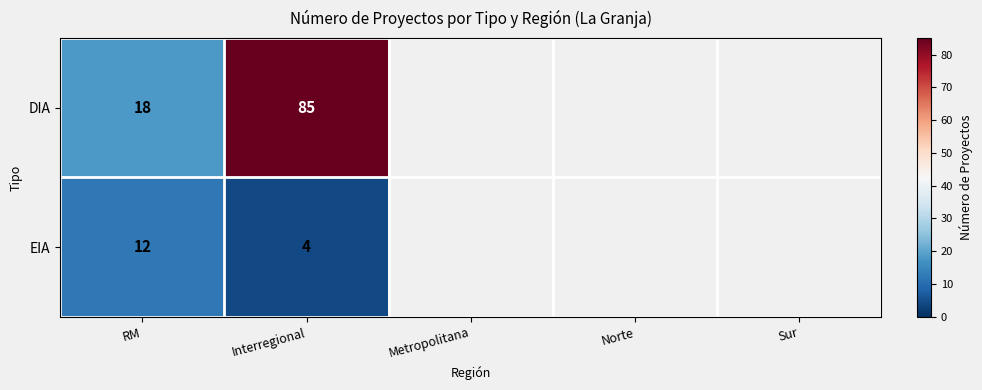

Is it true that EIA equals 2.6 at Interregional?

False